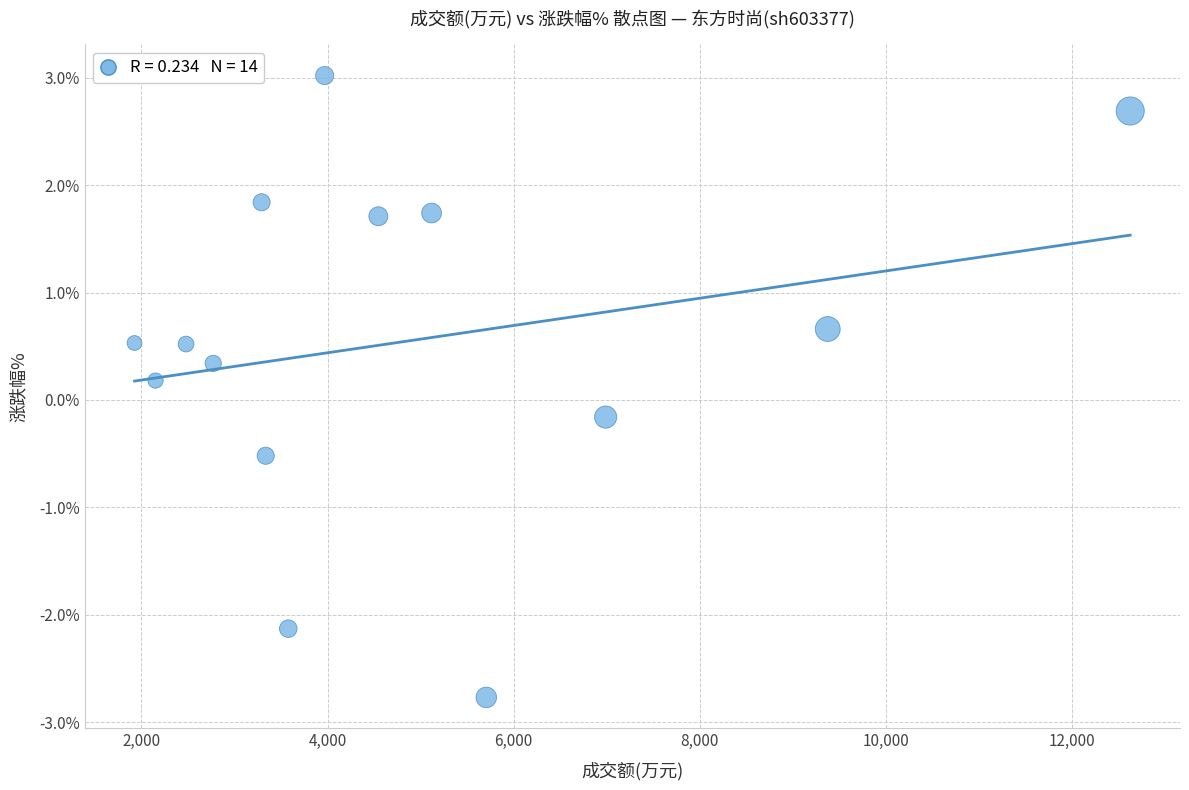

What is the range of Y values (max minus min)?

5.8